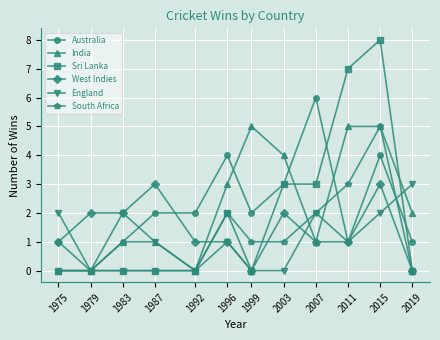

How many interior local peaks does the England series have?

3